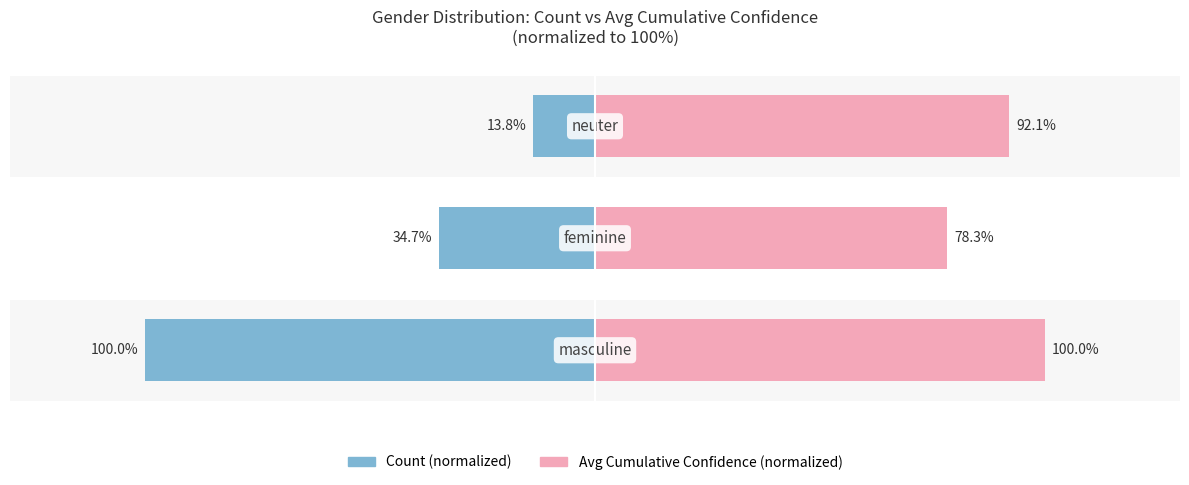

At how many categories does at least one series exceed 3?

3